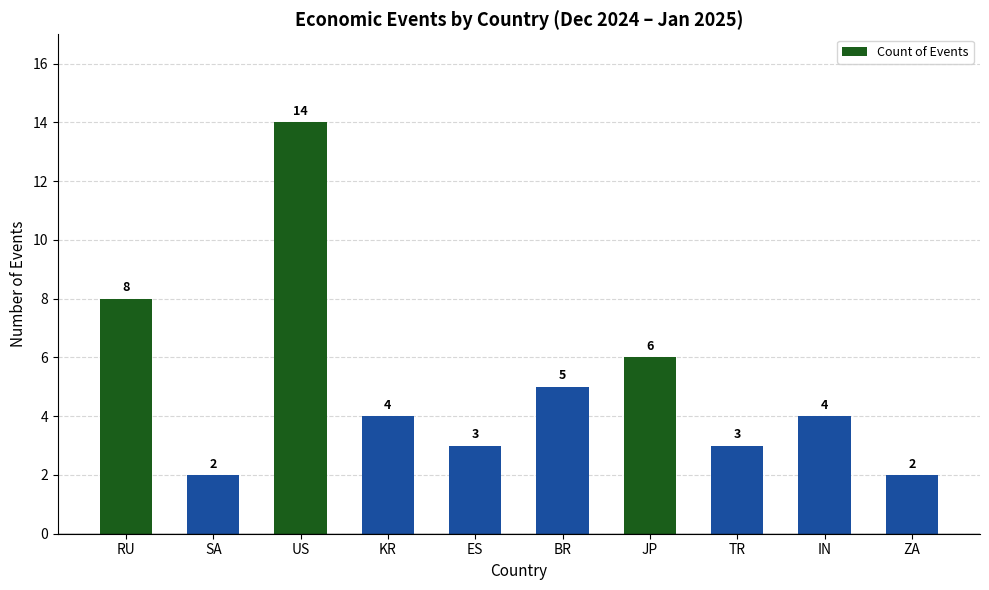

At which label does the data first exceed 4?

RU